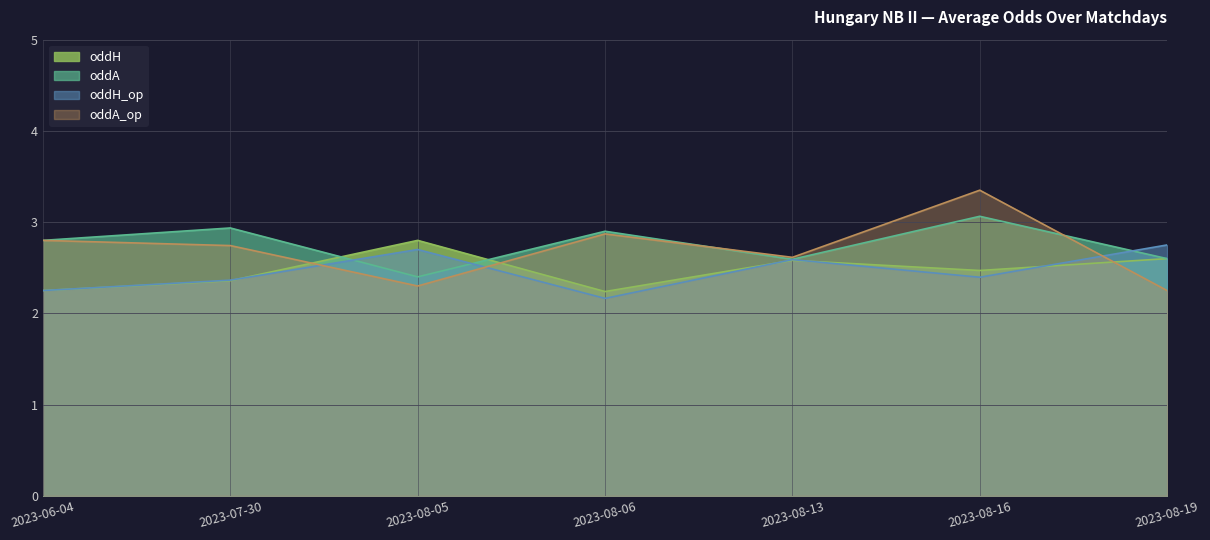

At how many categories does at least one series exceed 3?

1